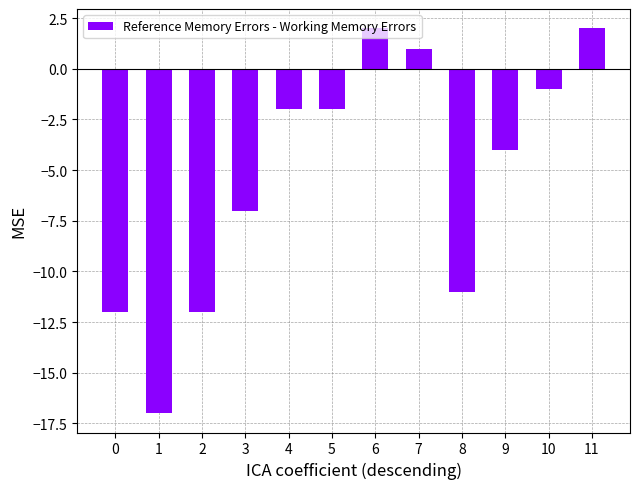

How many bars are there in total?

12